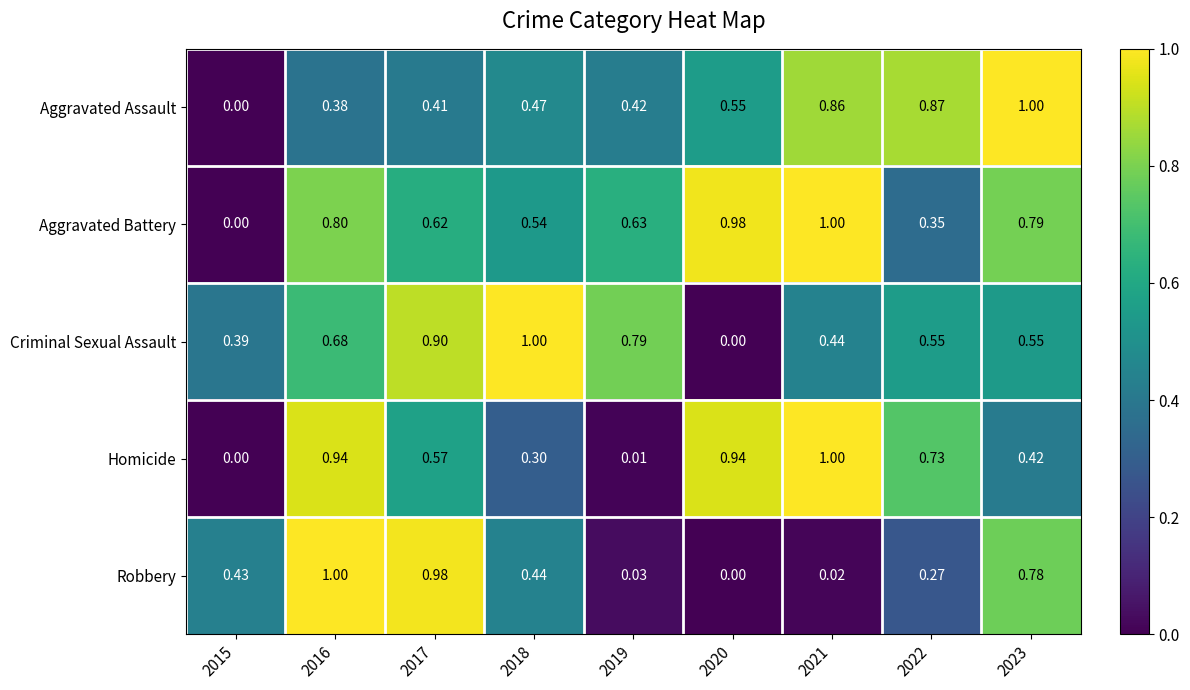

At 2023, list the series in order from largest to smallest.

Aggravated Assault, Aggravated Battery, Robbery, Criminal Sexual Assault, Homicide